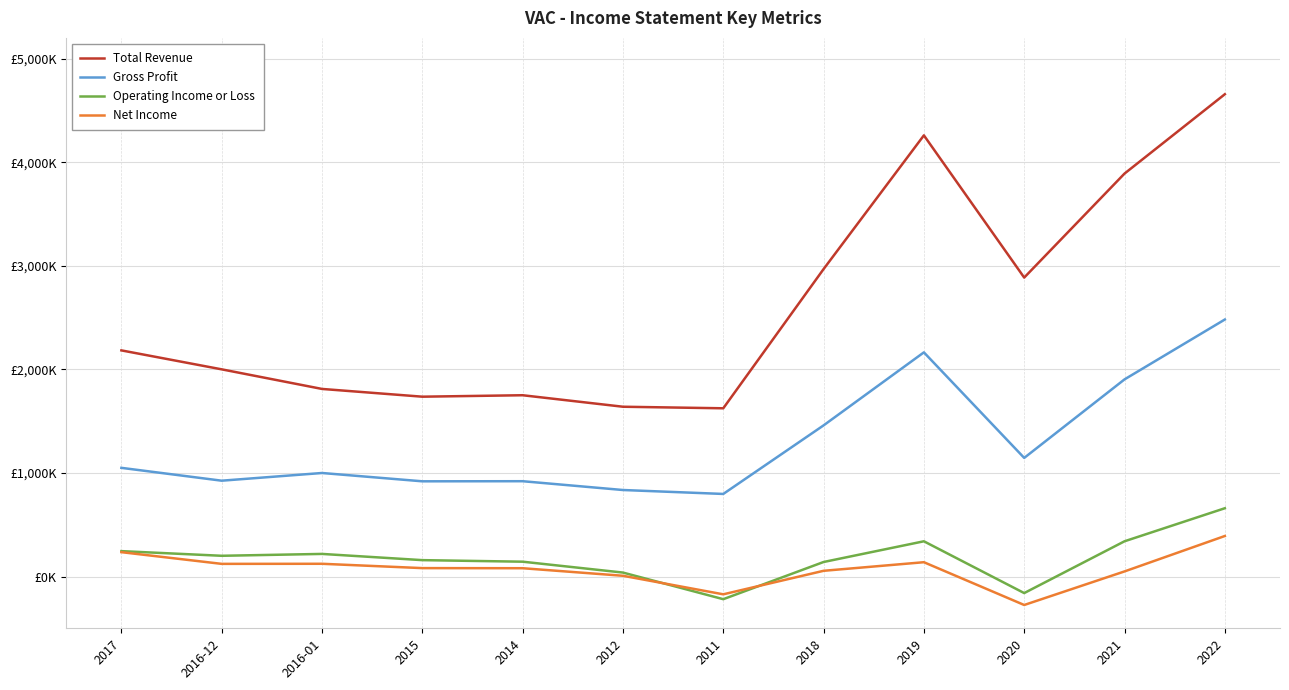

What is the sum of the Operating Income or Loss values at 2017 and 2020?

85000